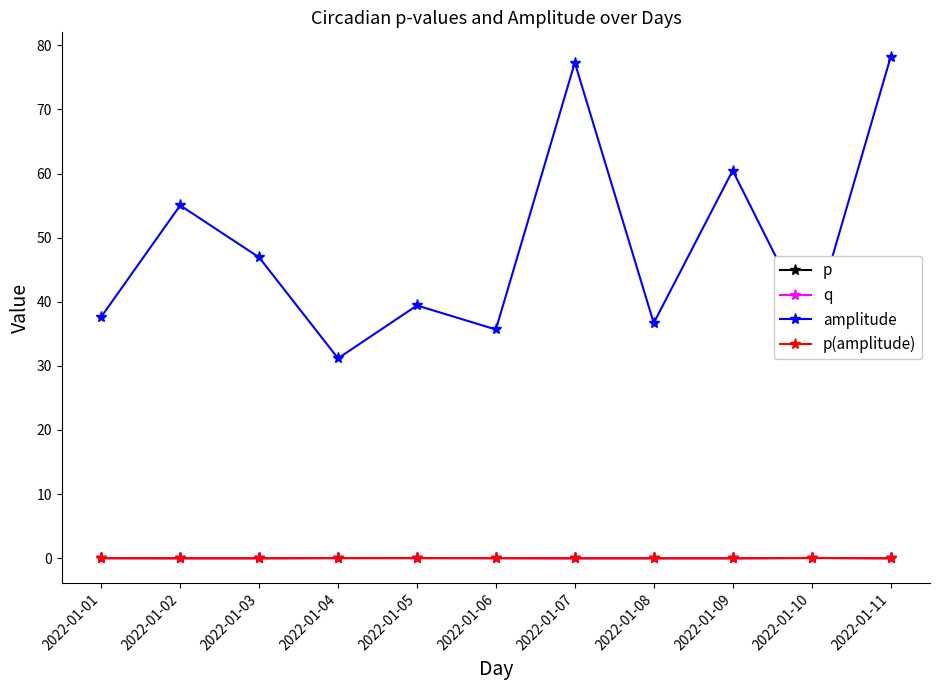

What is the spread (max minus min) of values at 2022-01-03?

46.9